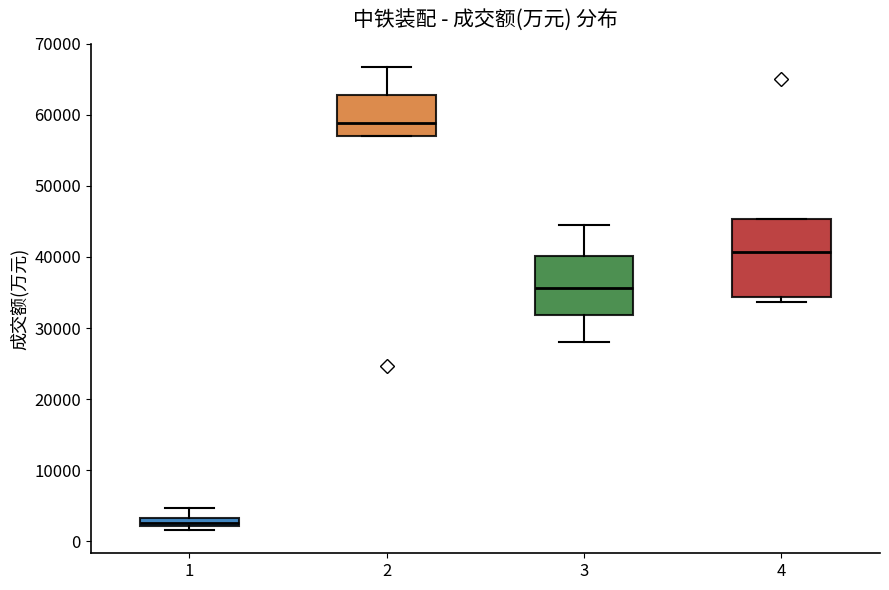

Where is the lower edge of the box at x = 4 on the y-axis? The values are not printed on the chart, so give them approximately, as read against the axis.

34000